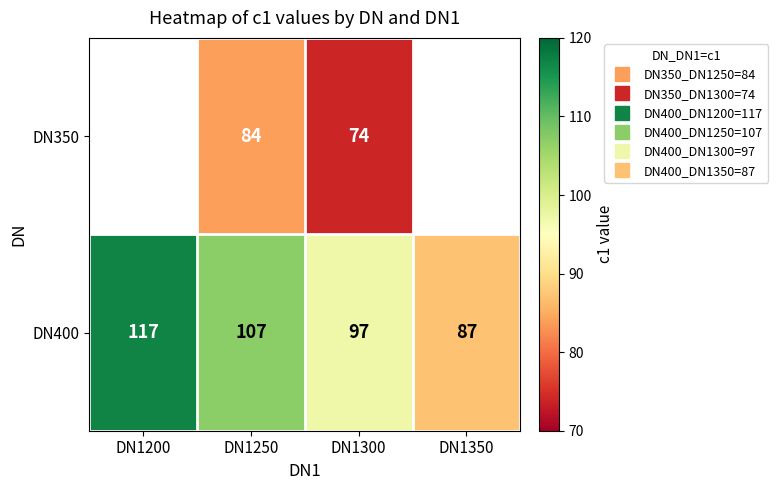

What is the difference between the highest and lowest values at DN1300?

23.0